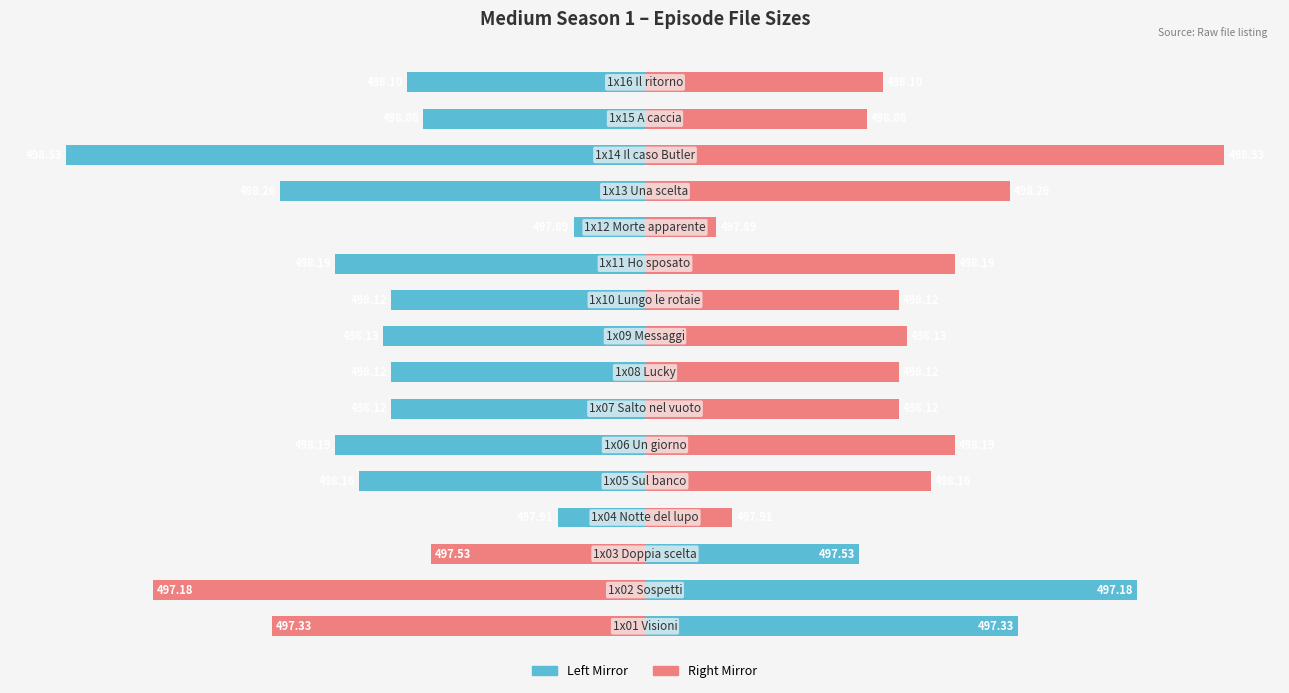

At how many categories does at least one series exceed 0?

16